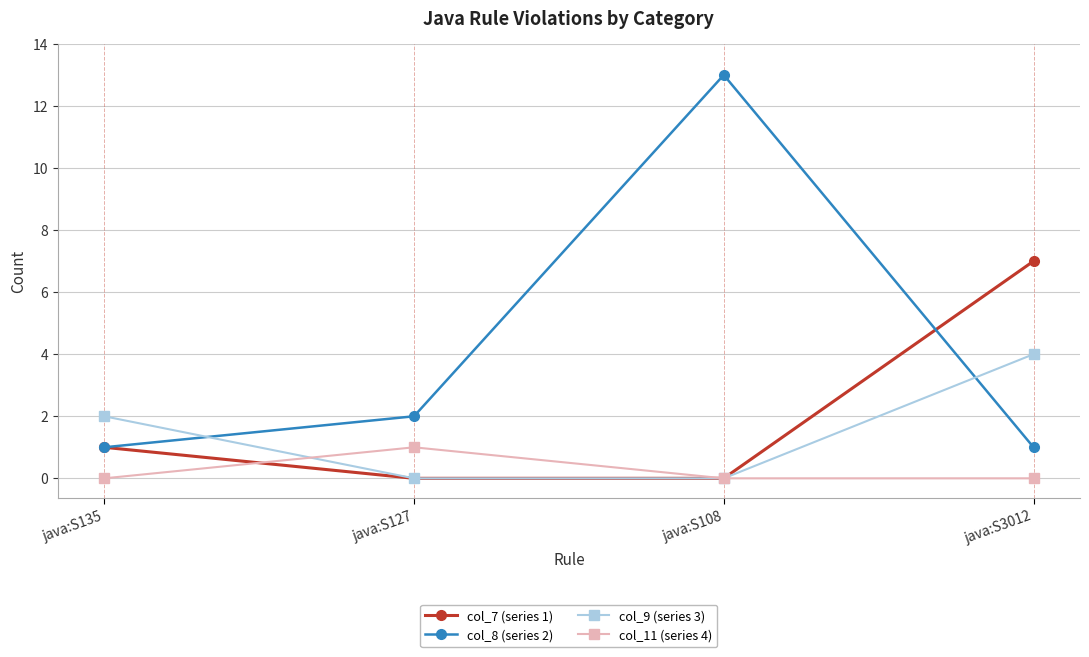

How many col_9 (series 3) values are between 0 and 4?

4